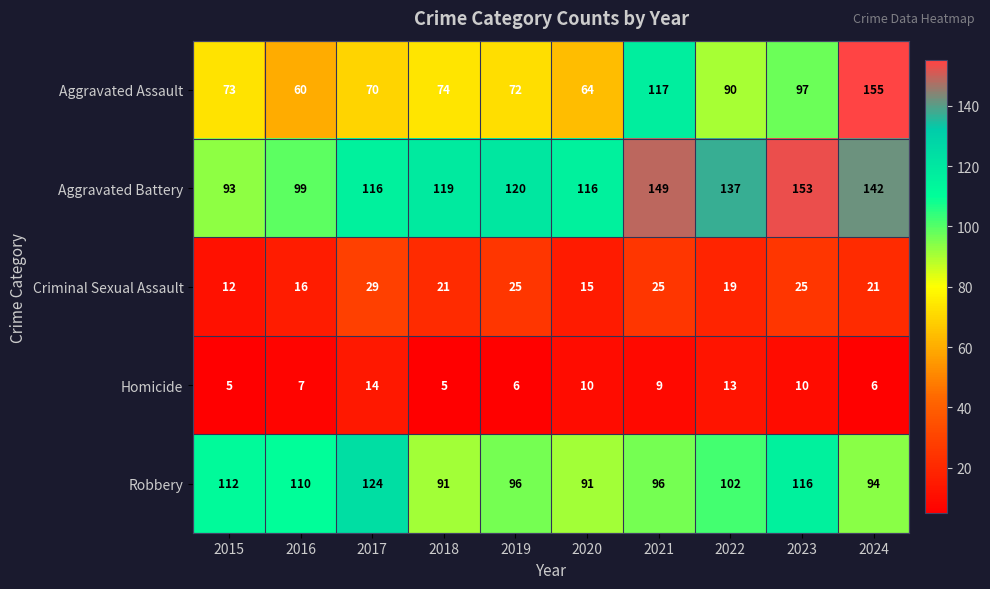

What is the minimum value shown in the chart?

5